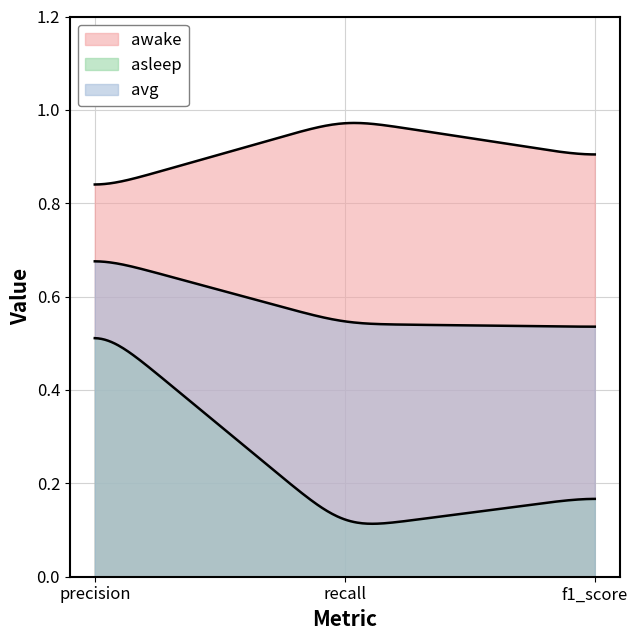

What is the maximum value for asleep?

0.5